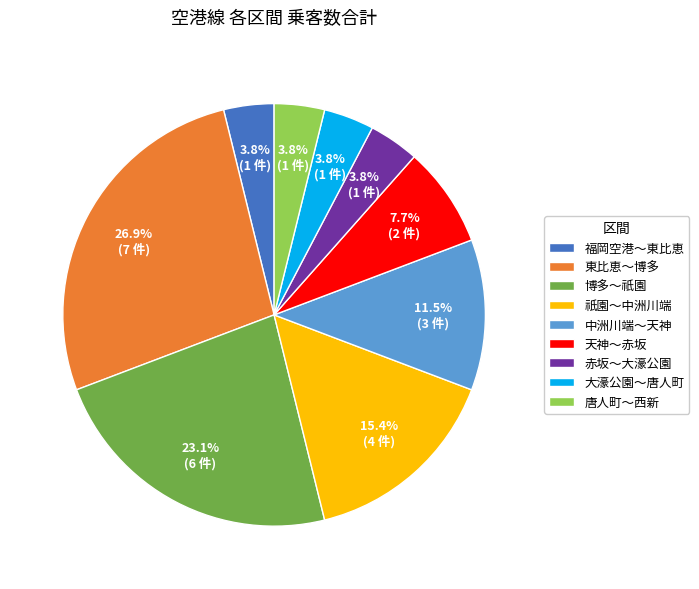

Which has a higher value, 赤坂～大濠公園 or 博多～祇園?

博多～祇園